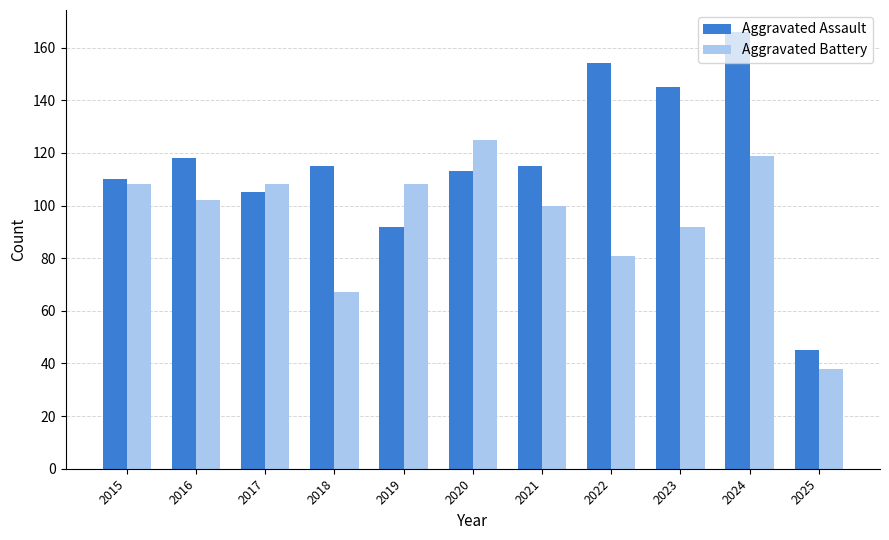

Is it true that Aggravated Battery equals 108 at 2017?

True